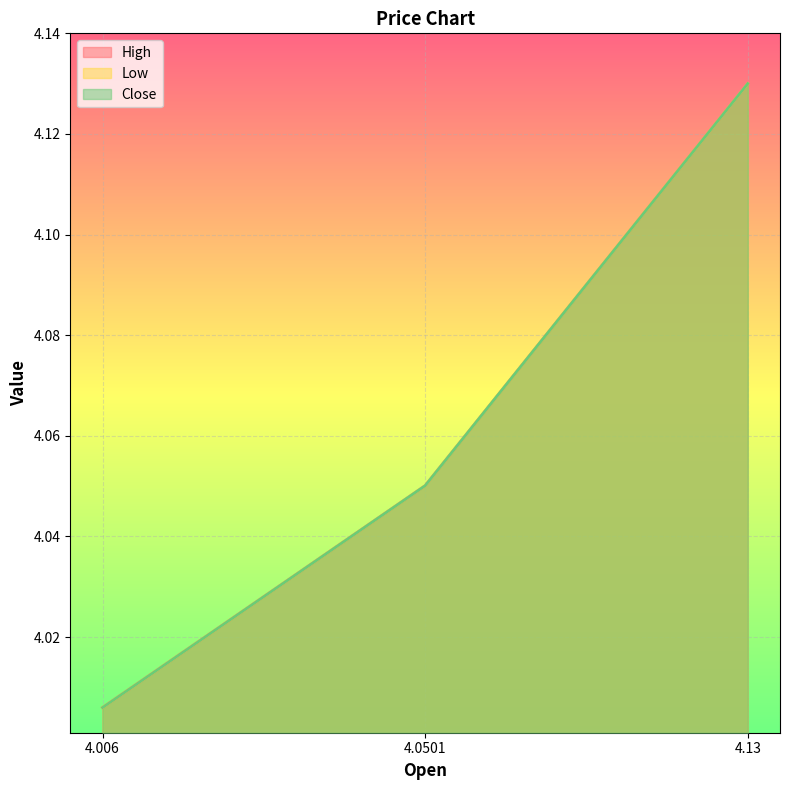

What is the total value across all series at 4.13?

12.4